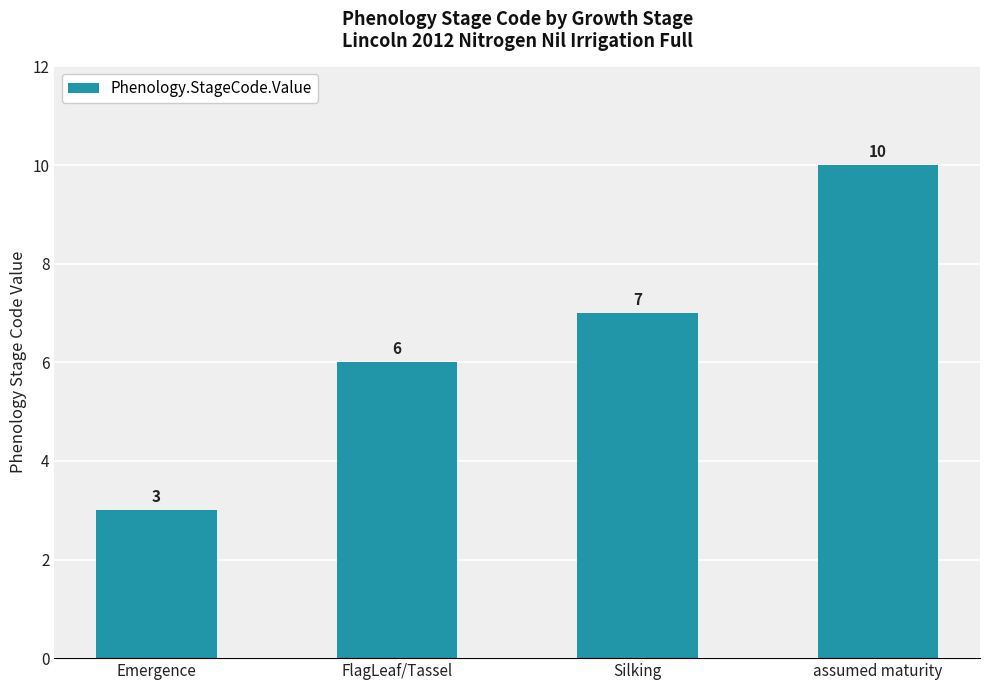

Are the bars grouped side by side (vs. stacked)?

No